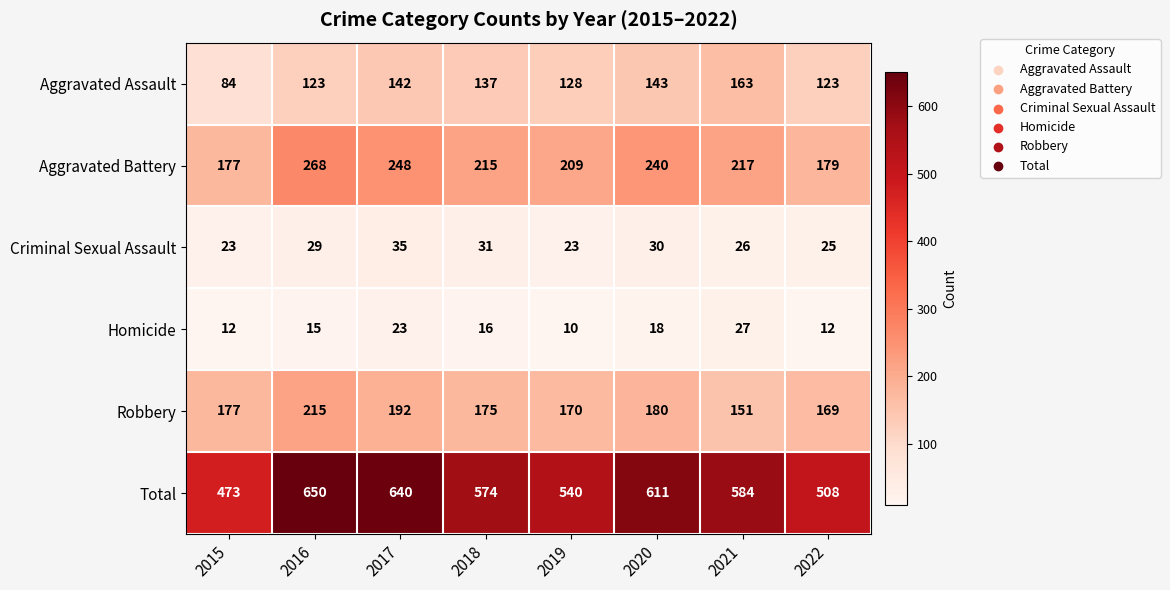

Between 2018 and 2022, which series saw the biggest shift?

Total